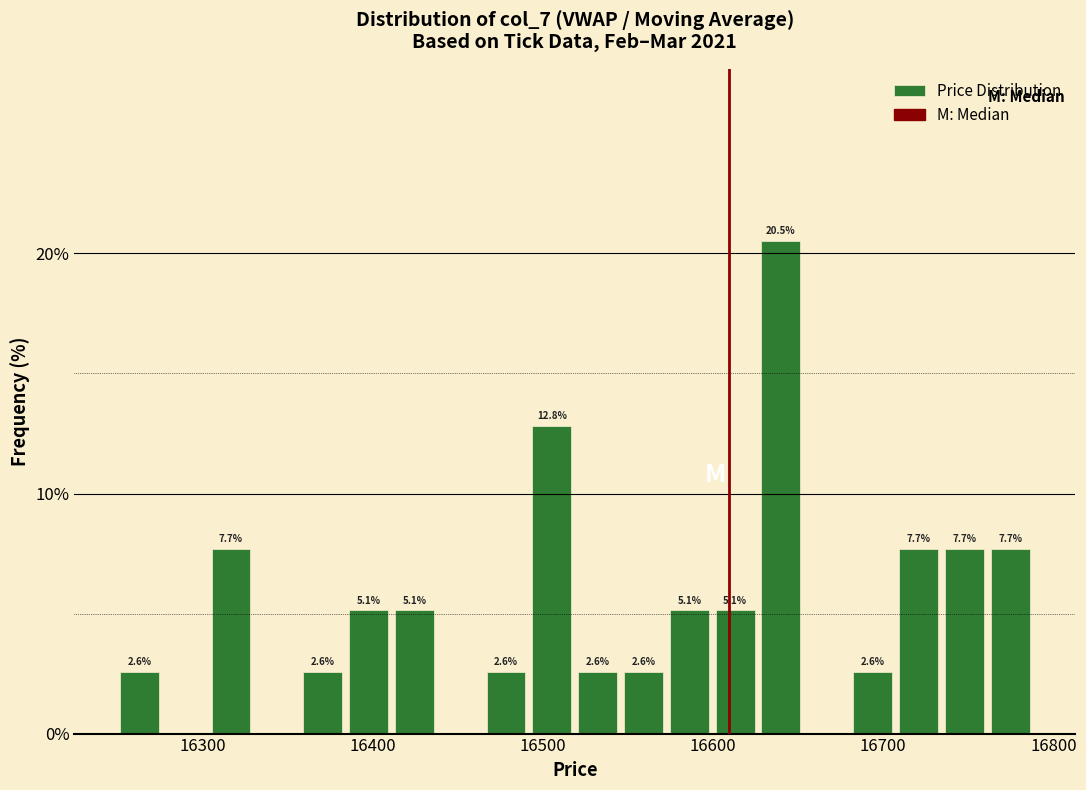

Around what value on the x-axis is the tallest bar? Give the approximate position of its centre, as read against the axis.

16640